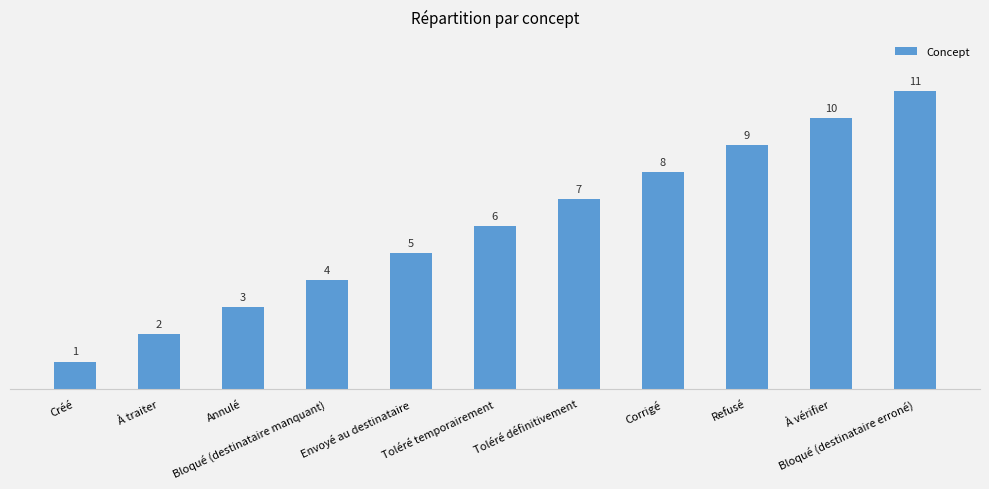

What is the minimum value shown in the chart?

1